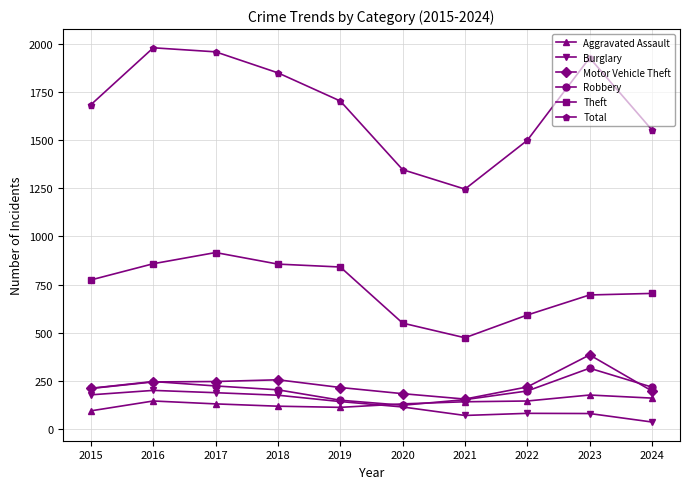

True or false: Total and Robbery cross at least once.

False